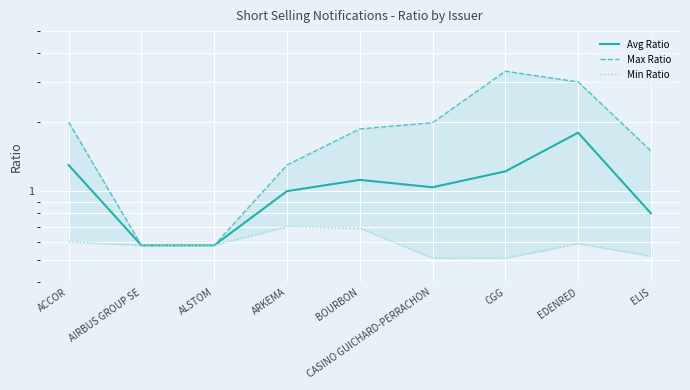

Which series has the largest range (max minus min)?

Max Ratio